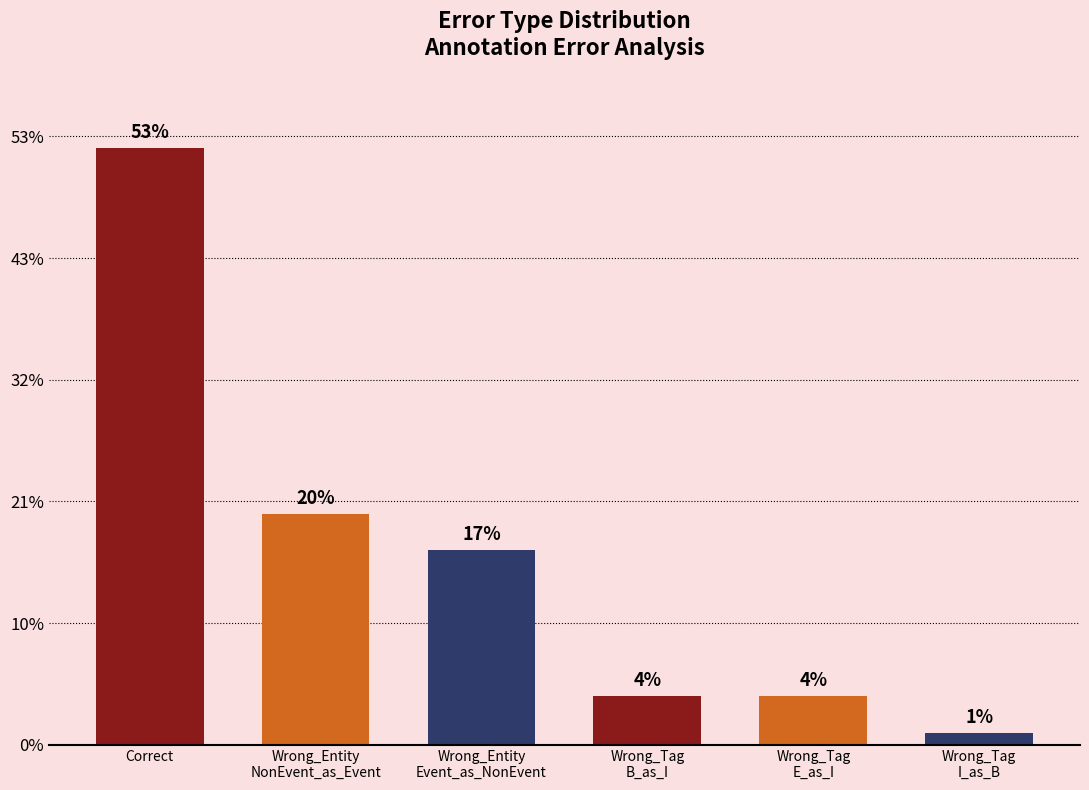

What is the change in value from Wrong_Tag
E_as_I to Wrong_Tag
I_as_B?

-3